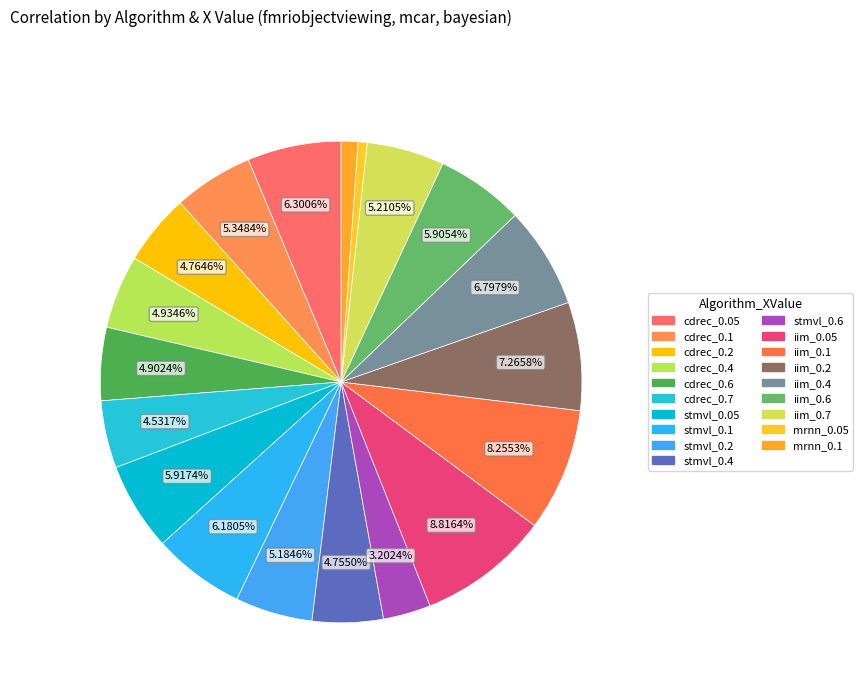

What portion of the pie excludes mrnn_0.1?

98.9%